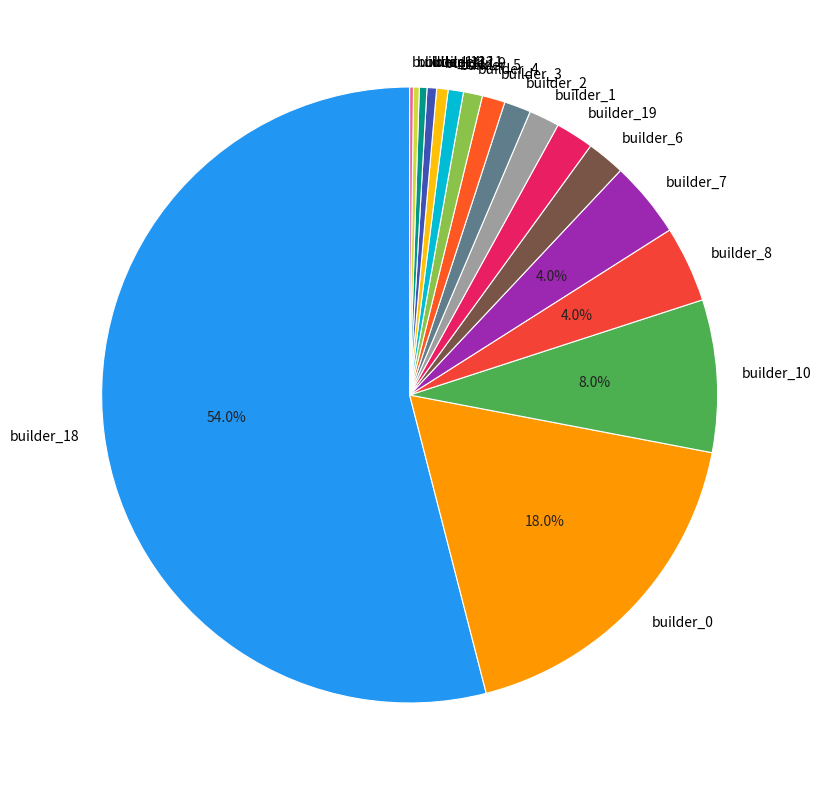

Which slice represents more than half of the pie?

builder_18